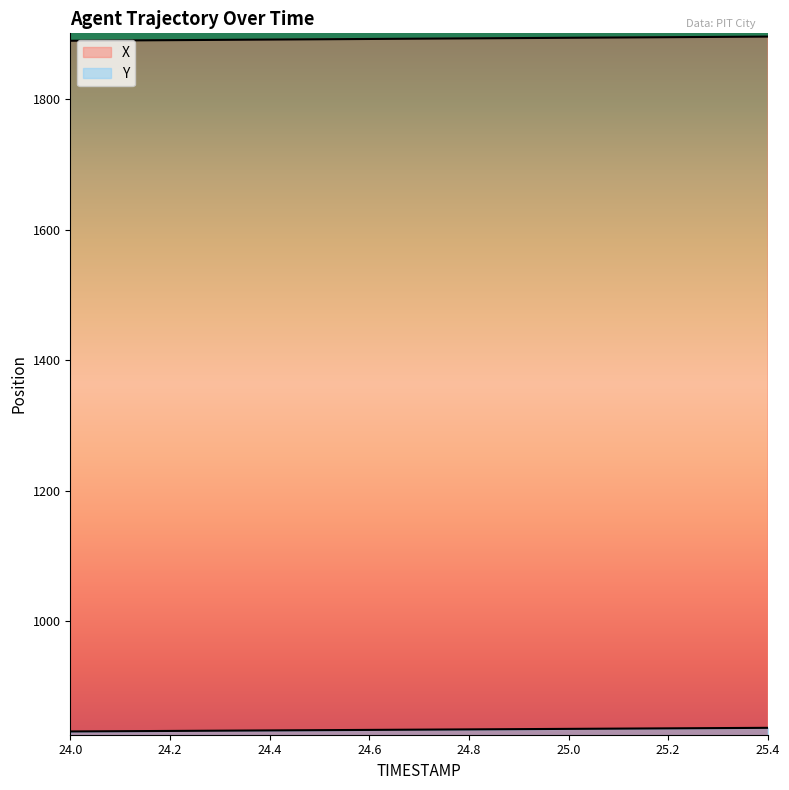

True or false: X has more than 0 points higher than both neighbors.

False